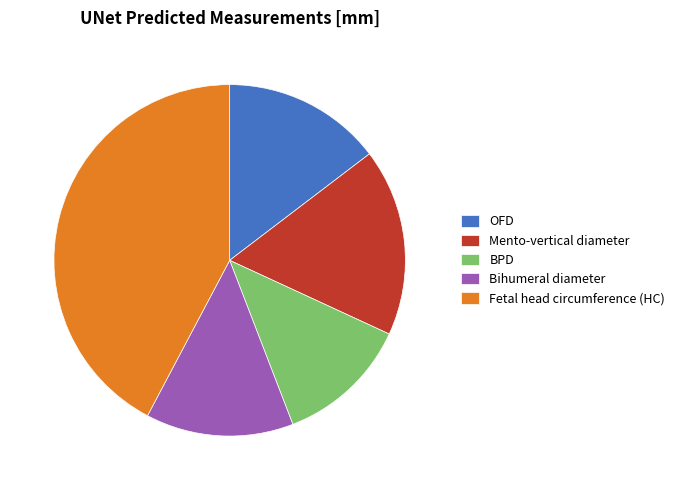

Rank the categories by value from lowest to highest.

BPD, Bihumeral diameter, OFD, Mento-vertical diameter, Fetal head circumference (HC)